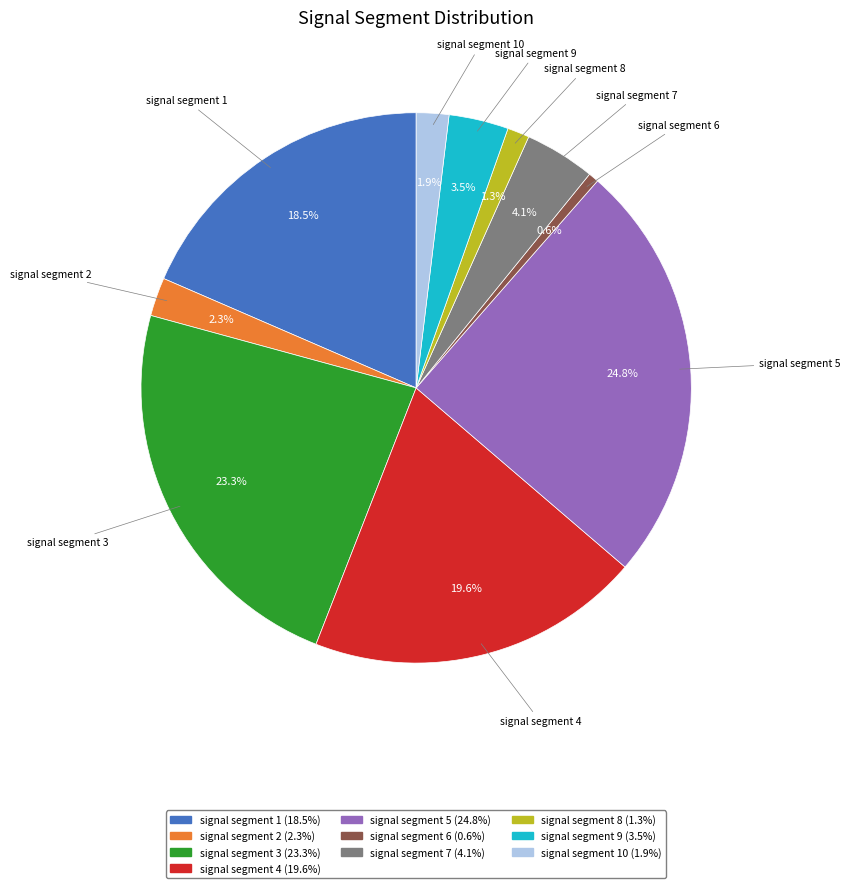

Is there any slice that represents more than half of the pie?

No